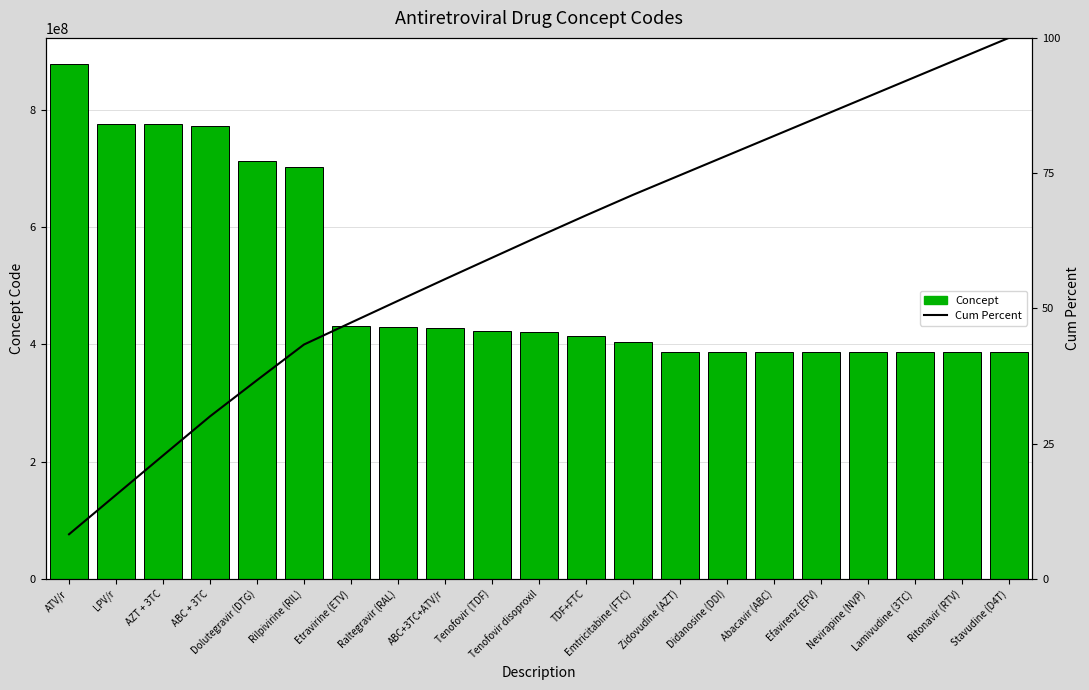

What is the difference between the maximum and minimum values in the Cum Percent series?

91.8